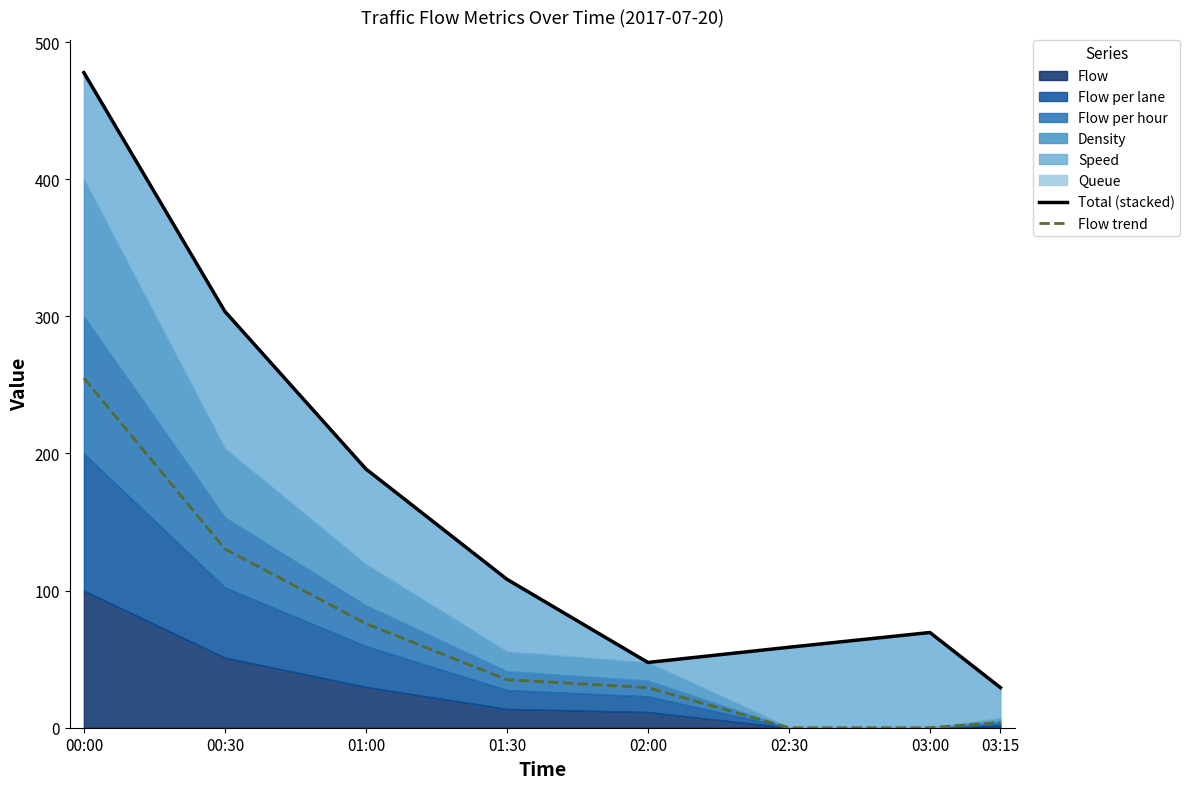

True or false: Flow trend has more than 0 points higher than both neighbors.

False